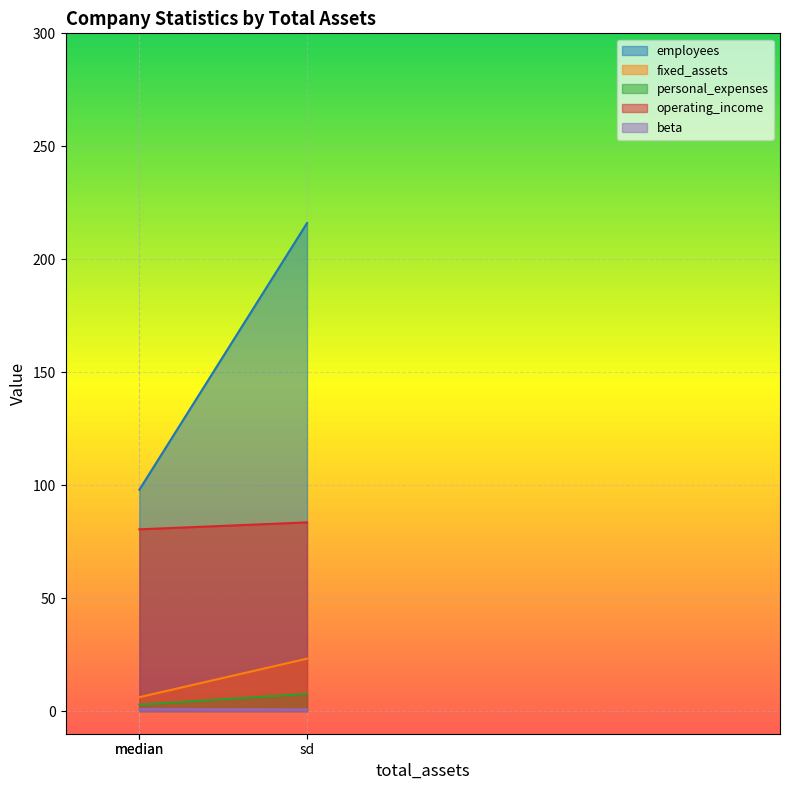

At which category is the sum across all series the highest?

sd